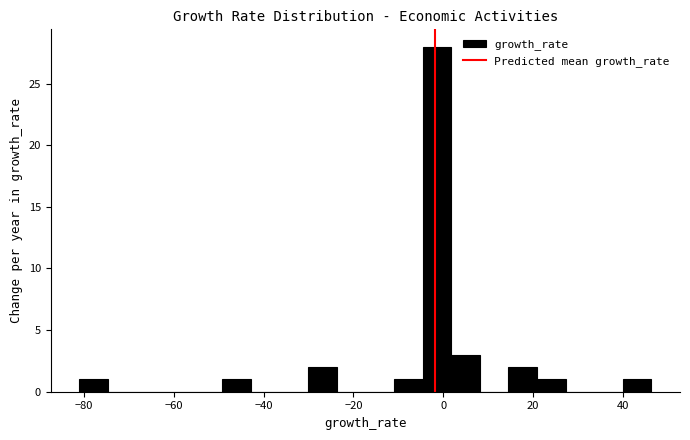

Read against the x-axis, roughly where is the centre of the tallest bar?

-2